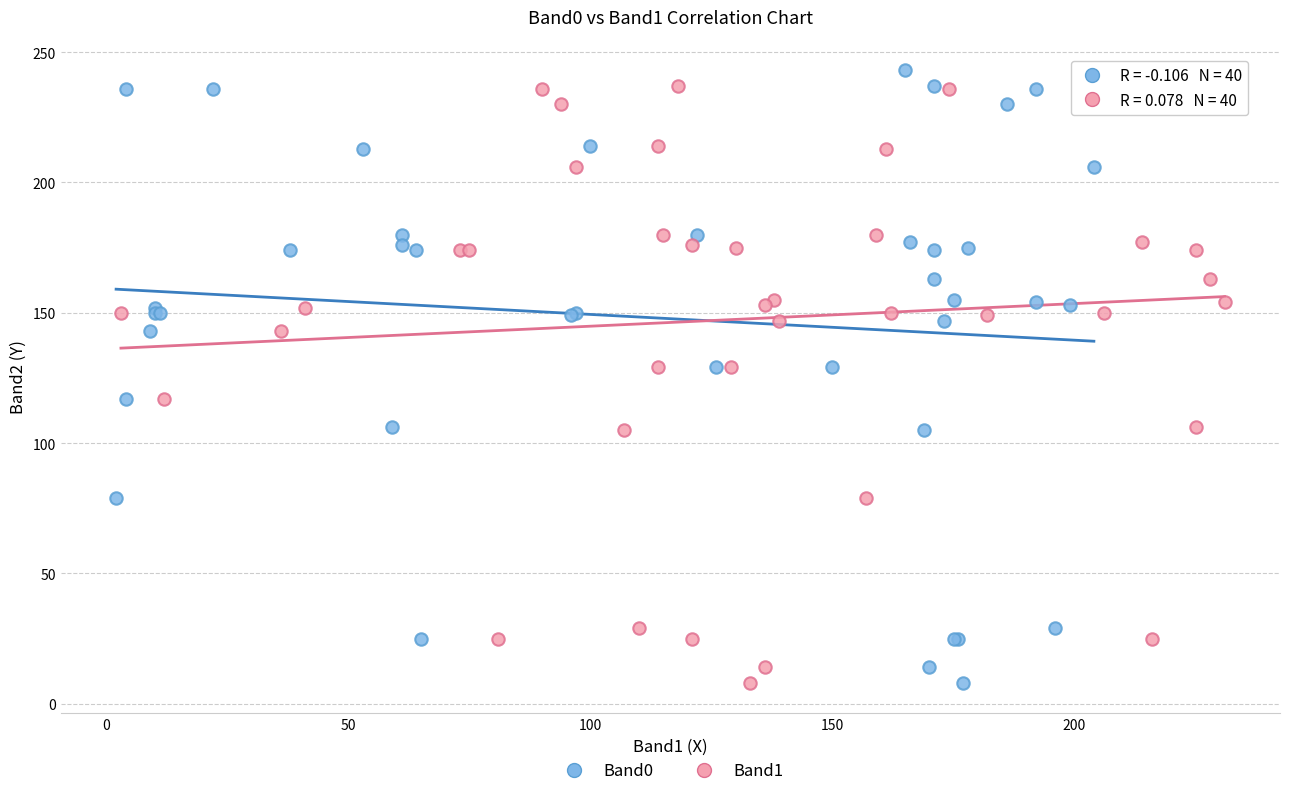

What are all the series names shown in the legend?

Band0, Band1